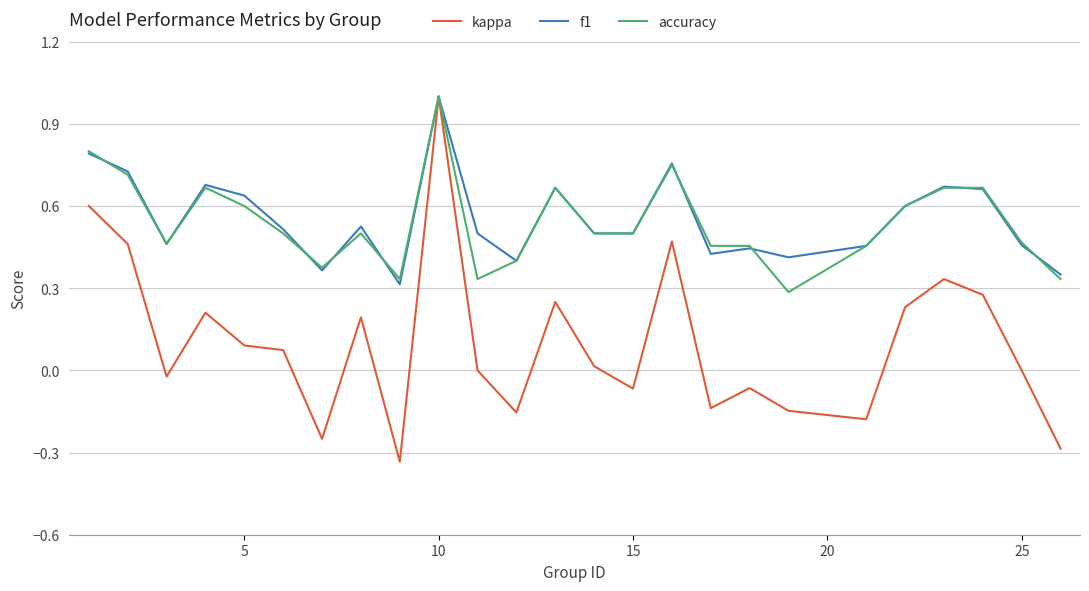

Which series has the largest range (max minus min)?

kappa